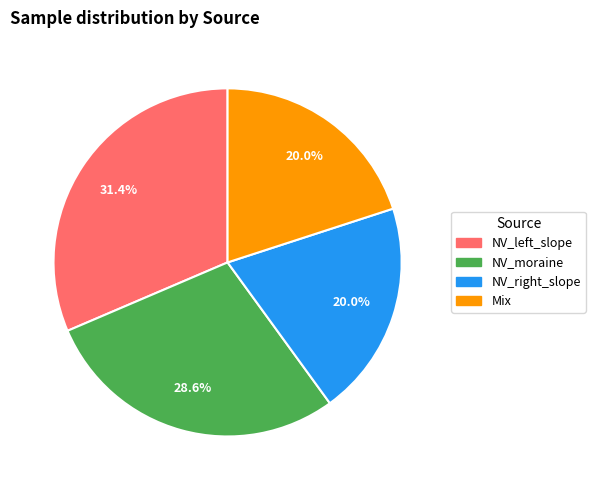

What is the largest slice in the pie chart?

NV_left_slope